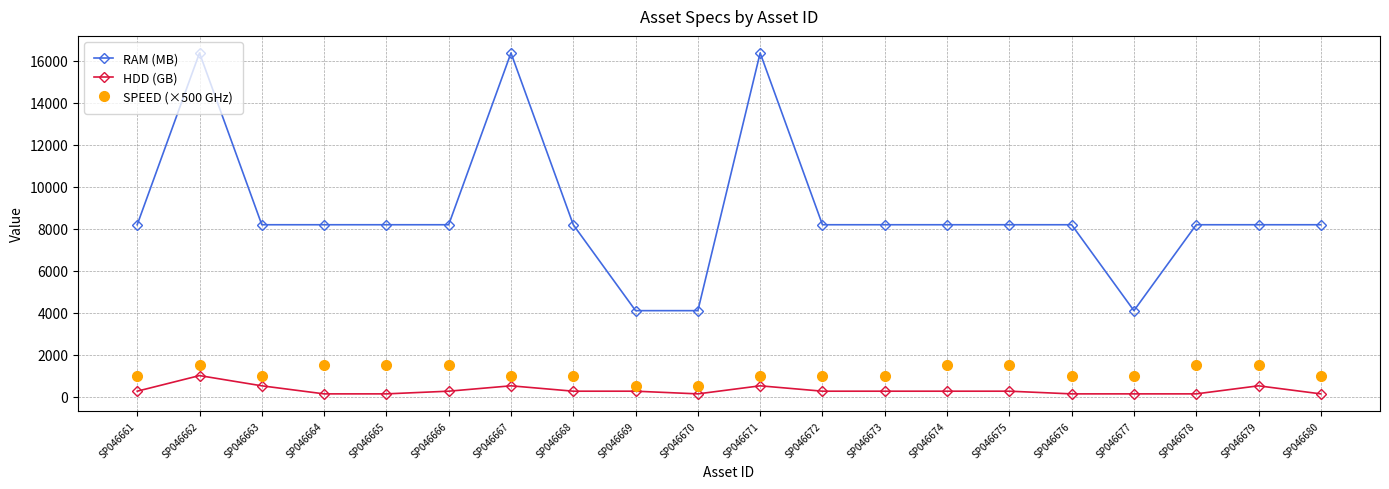

What is the approximate value of HDD (GB) at SP046666, to the nearest 10?

260